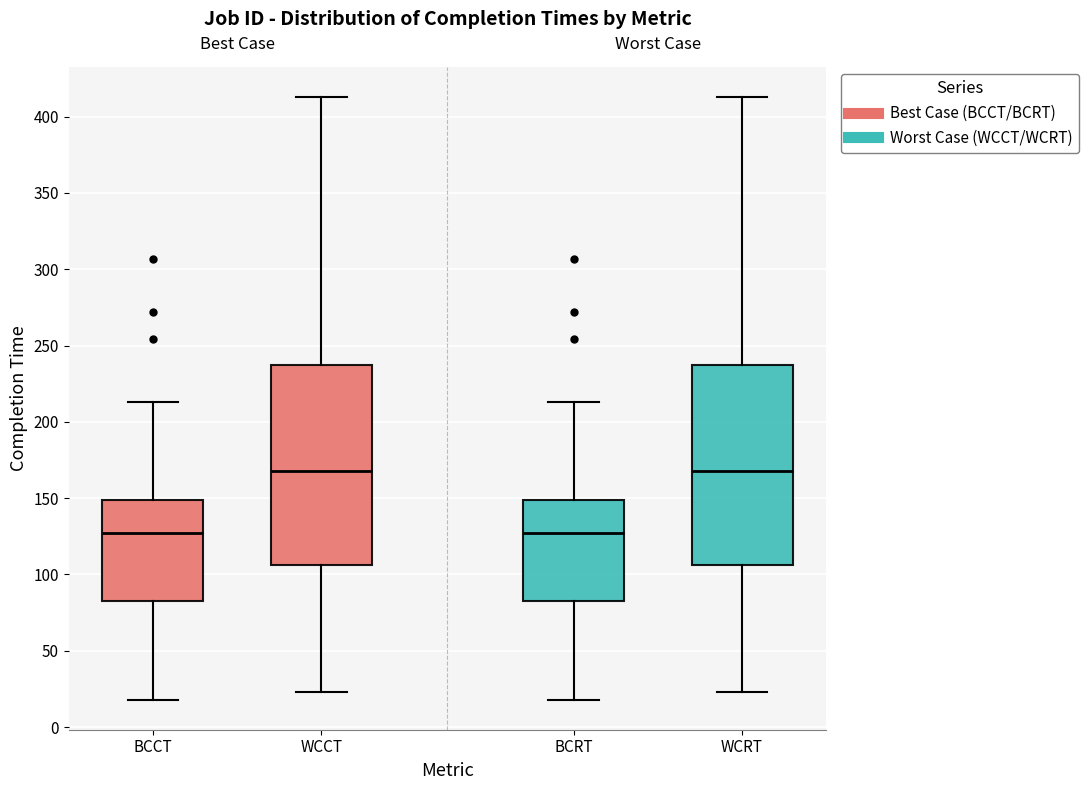

Reading left to right, transcribe this box plot: for each box, give where its median line is, the range the box spans, and where its two whiskers end, as read against the y-axis. The values are not printed on the chart, so give them approximately, as read against the axis.

BCCT: median 125, box 85 to 150, whiskers 20 to 215
WCCT: median 170, box 105 to 240, whiskers 25 to 415
BCRT: median 125, box 85 to 150, whiskers 20 to 215
WCRT: median 170, box 105 to 240, whiskers 25 to 415